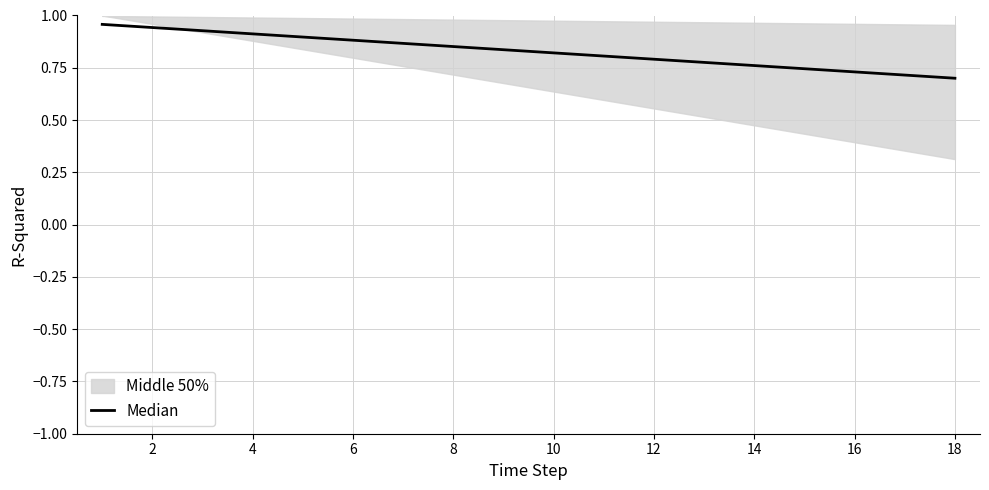

How many lines are shown in the chart?

1